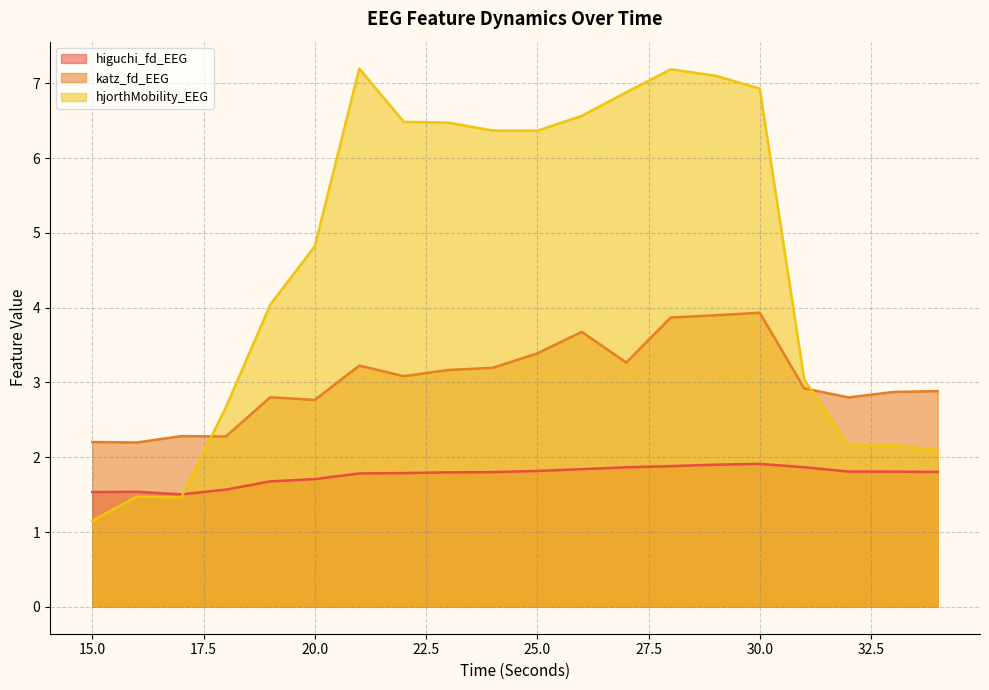

What is the sum of all katz_fd_EEG values?

60.7